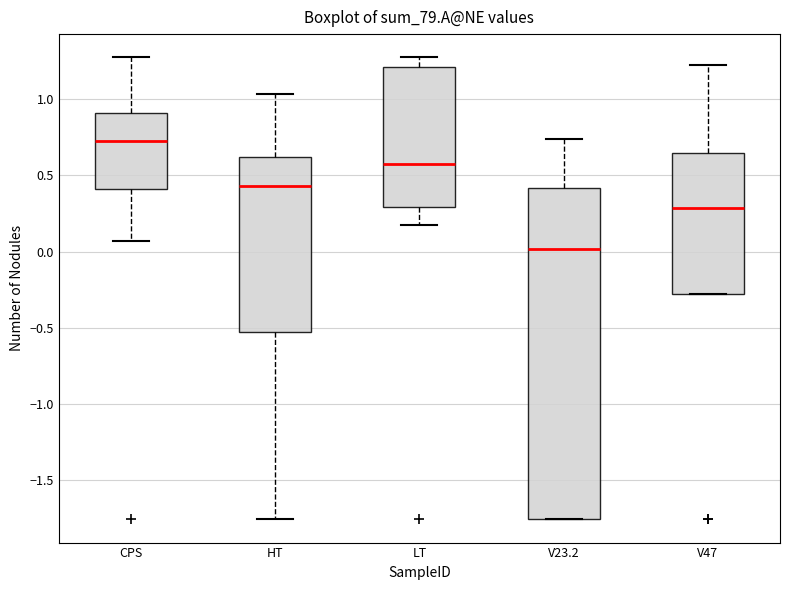

Which box has the highest median line?

CPS